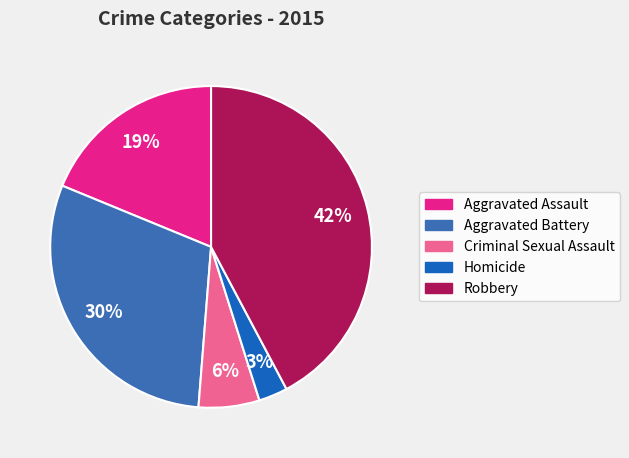

Does any single category account for the majority?

No